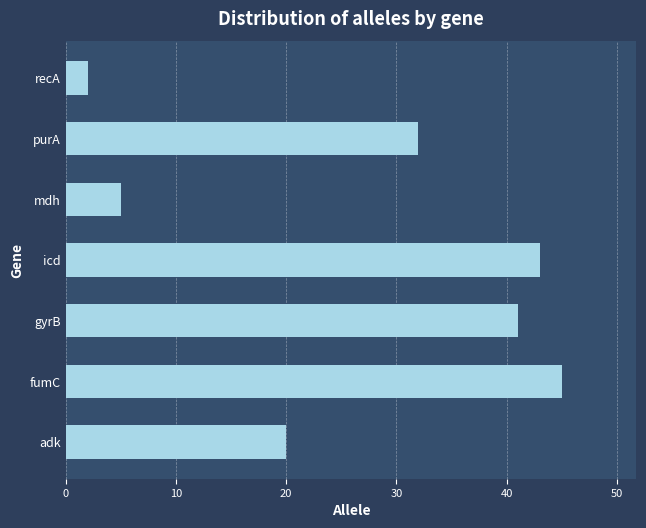

Which category has the lowest value across all series?

recA